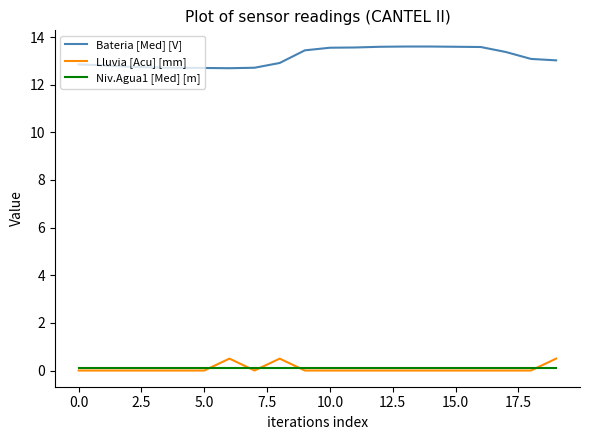

Which series has the largest total across all categories?

Bateria [Med] [V]